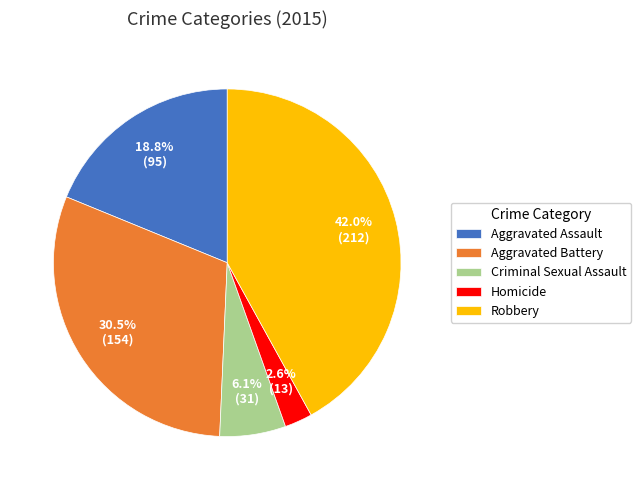

What percentage is the Homicide slice, to the nearest percent?

3%